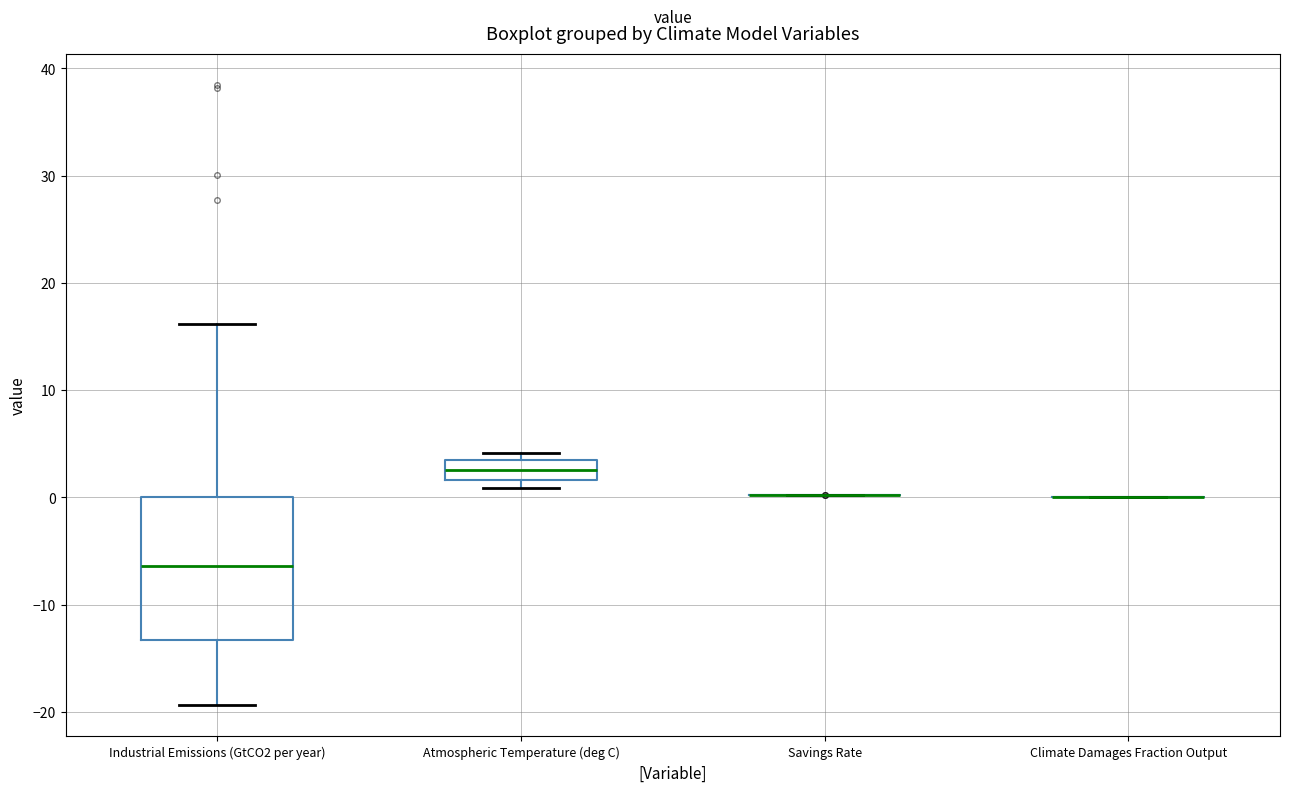

Comparing the boxes themselves (not the whiskers), which one is the tallest?

Industrial Emissions (GtCO2 per year)